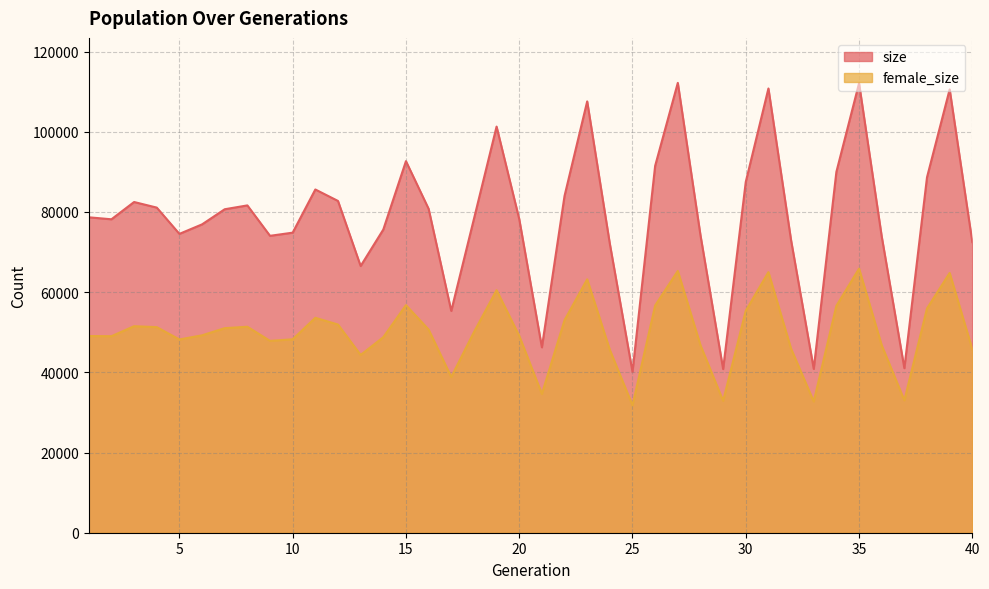

True or false: size and female_size intersect in this chart.

False